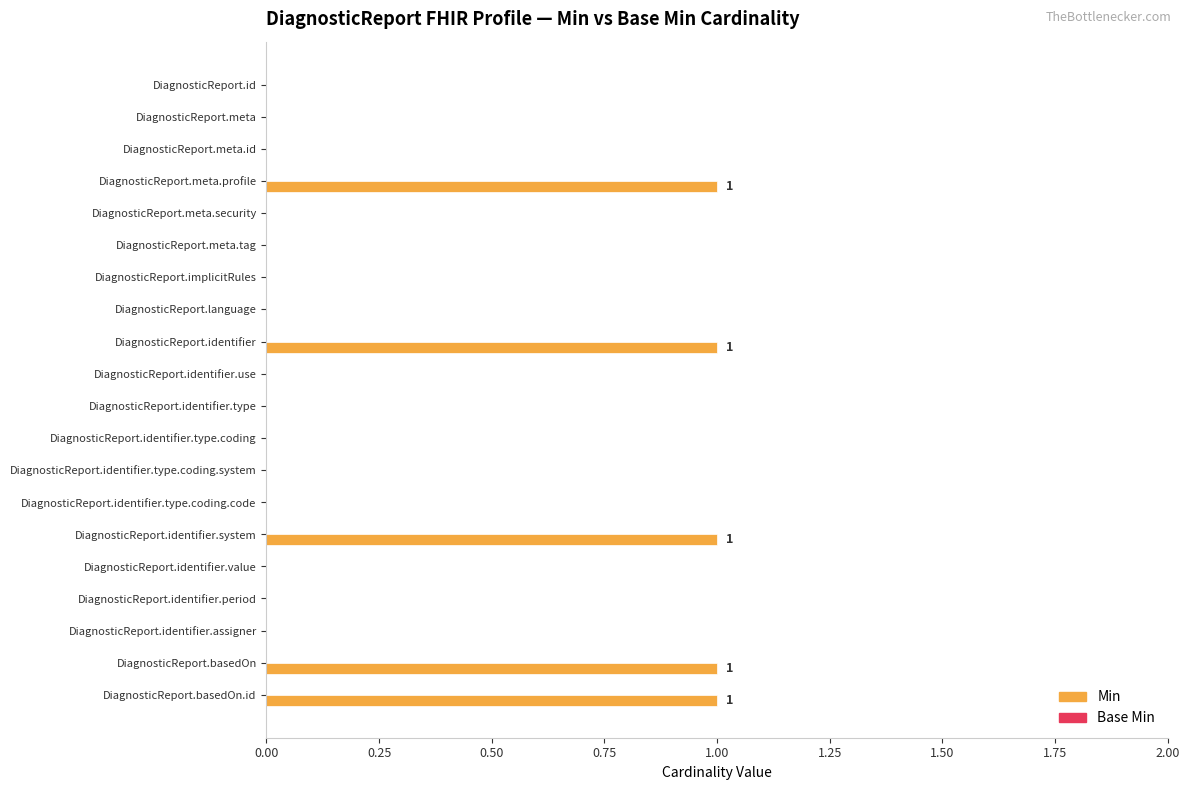

Between DiagnosticReport.identifier.assigner and DiagnosticReport.basedOn.id, which is larger?

DiagnosticReport.basedOn.id